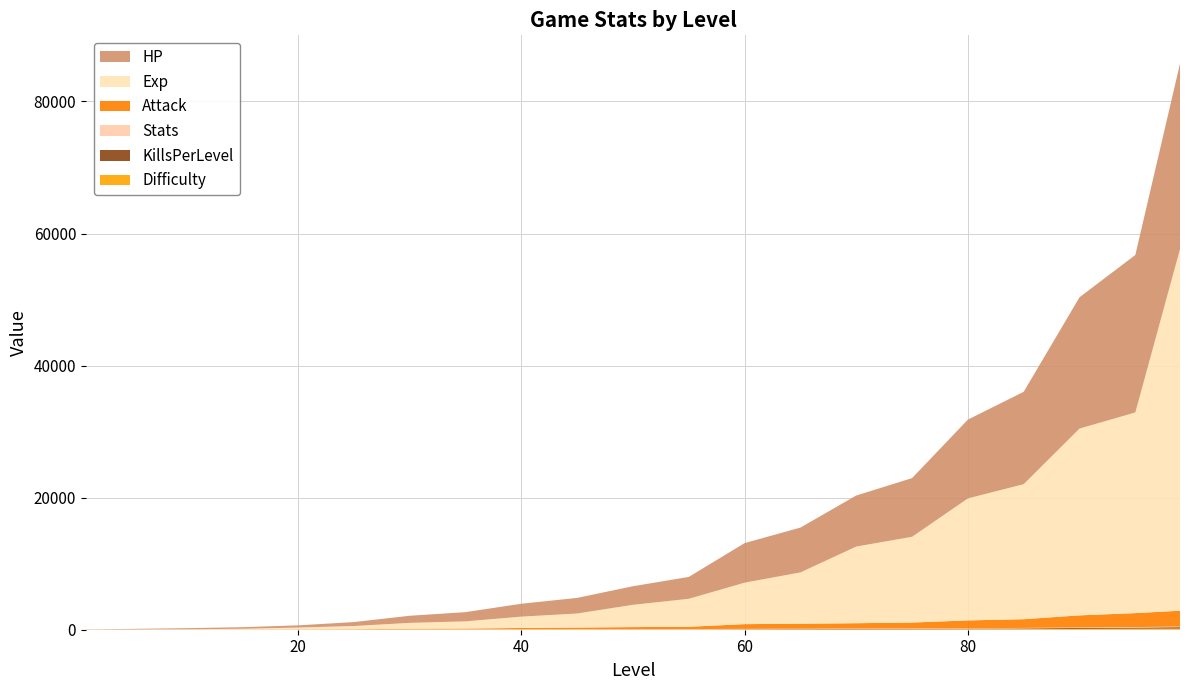

Reading left to right, transcribe all the data shown in this chart.

Difficulty: 0.1	0.1	0.2	0.3	1.1	1.4	6.8	7.3	11.9	13.3	14.9	16.9	44.4	47.1	50.8	56.1	77.6	88.2	128.2	149.4	172.5
KillsPerLevel: 2.0	2.2	2.8	3.8	5.2	7.1	9.6	12.7	16.5	21.2	26.8	33.5	41.5	51.0	62.5	76.4	93.4	114.6	141.6	177.6	216.9
Stats: 1.0	5.0	9.0	13.0	17.0	21.0	25.0	29.0	33.0	37.0	41.0	45.0	49.0	53.0	57.0	61.0	65.0	69.0	73.0	77.0	80.0
Attack: 6.4	13.2	21.7	29.1	38.7	51.4	105.7	128.7	203.3	254.9	315.8	354.5	711.2	756.9	816.2	895.0	1176.2	1321.3	1833.8	2111.3	2410.5
Exp: 3.5	12.3	36.1	99.3	267.3	482.0	891.8	1091.1	1719.3	2130.1	3374.8	4231.5	6278.8	7770.9	11607.4	12985.4	18472.4	20451.9	28286.8	30389.5	54760.6
HP: 35.2	92.0	163.8	236.9	330.9	595.0	1076.6	1393.6	1949.3	2361.6	2811.7	3314.1	5990.6	6787.6	7729.4	8886.7	11932.2	13982.3	19884.2	23847.2	28086.4